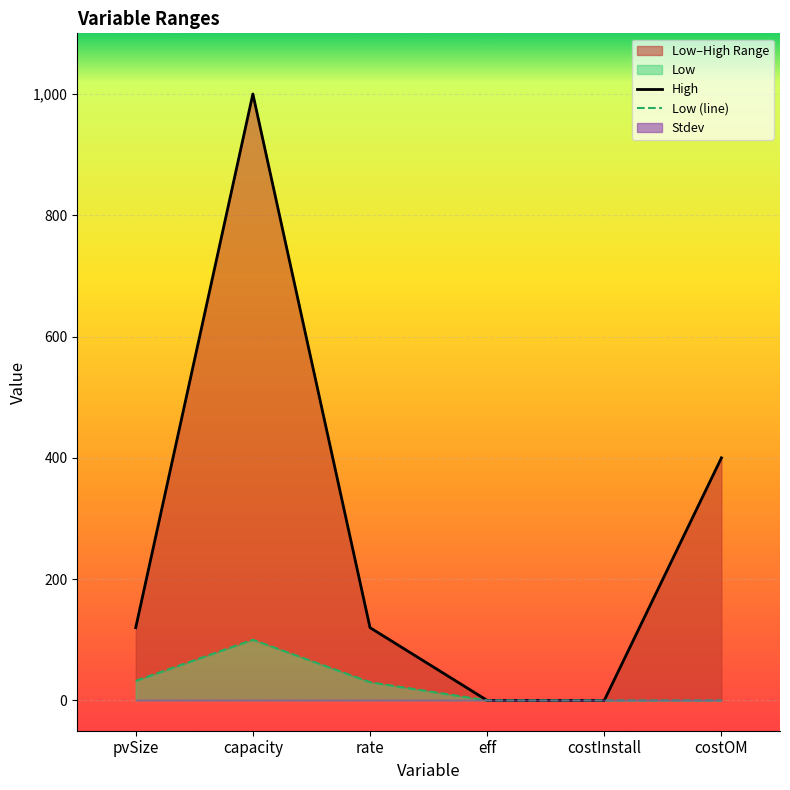

True or false: High and Low (line) cross at least once.

False